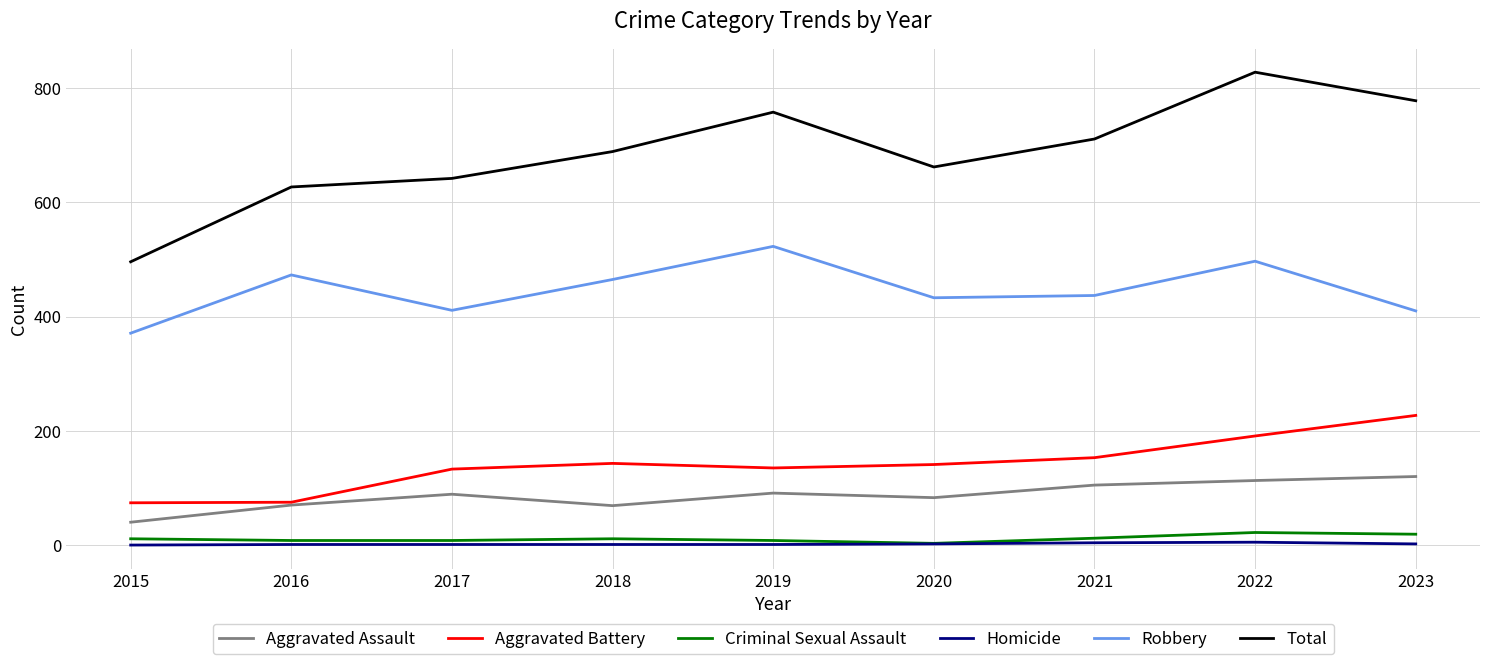

Which series has the largest total across all categories?

Total